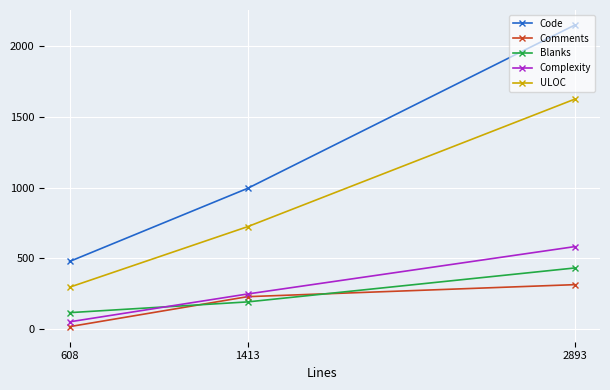

Does the chart display data point markers on the line(s)?

Yes